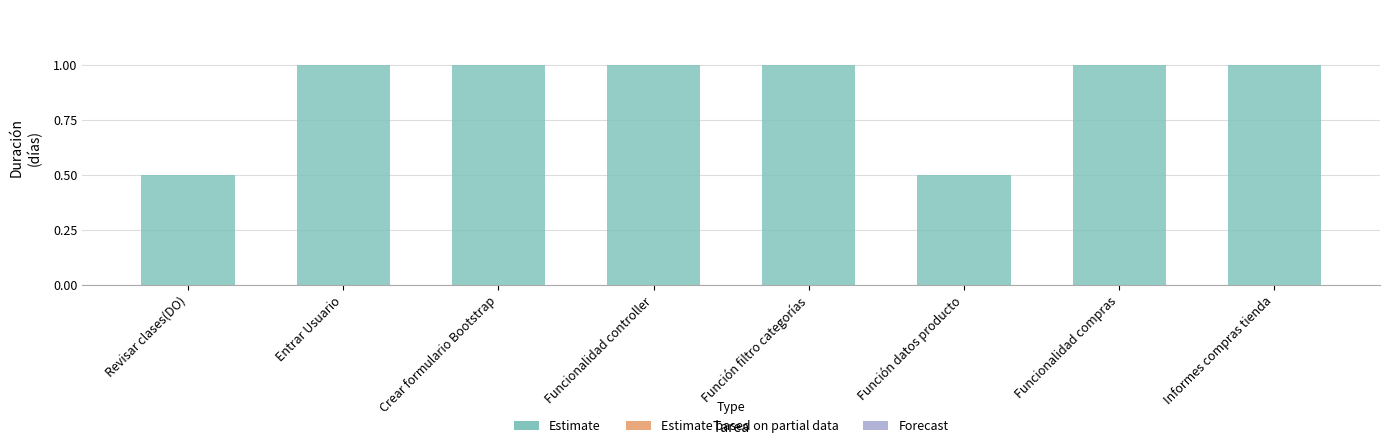

The chart shows a value of 0.2 at Función datos producto. True or false?

False